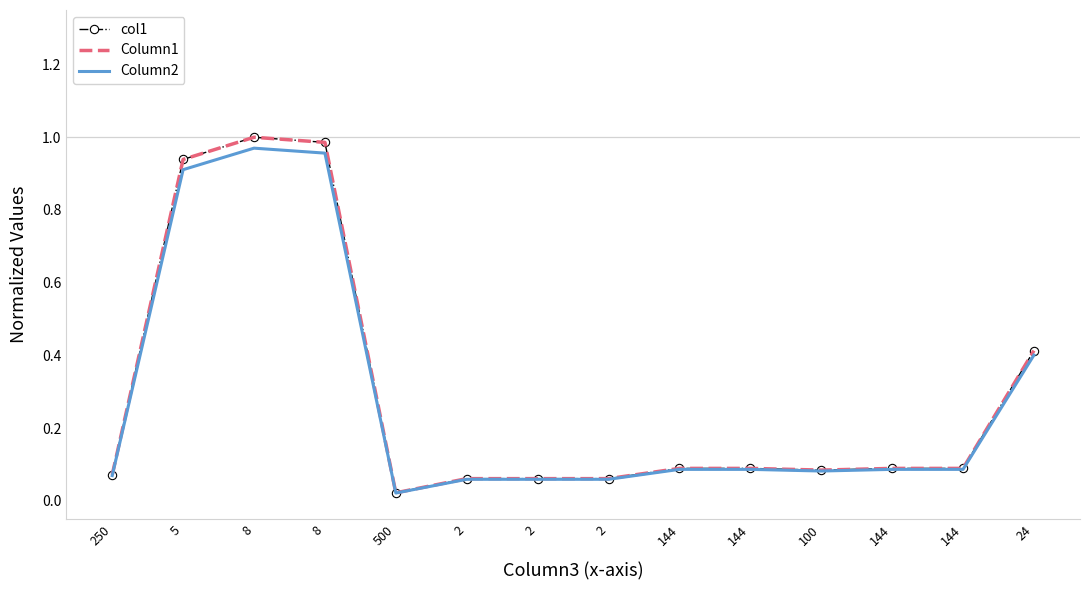

The value of col1 at 24 is 0.4. True or false?

True